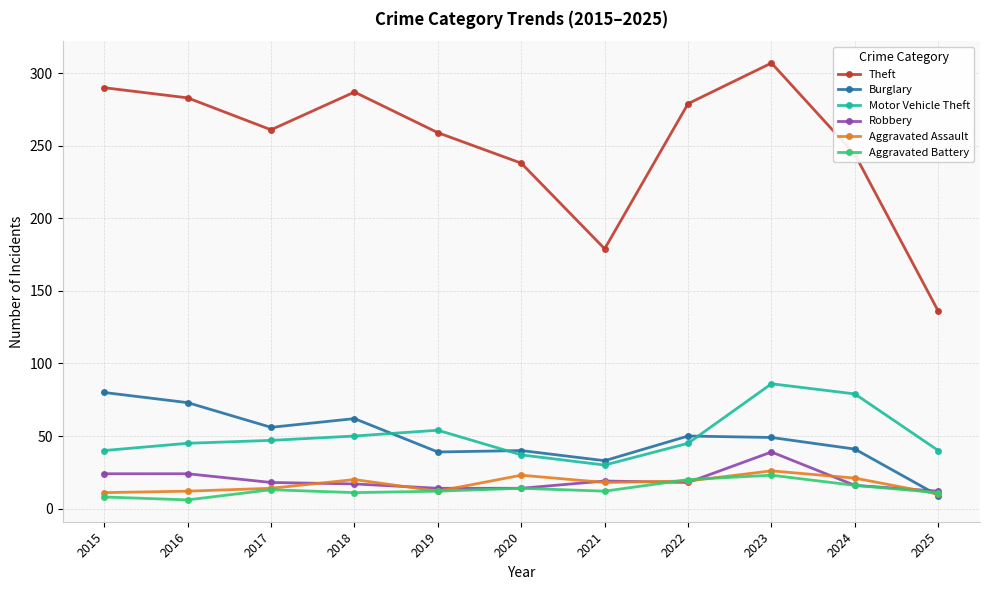

At 2015, list the series in order from largest to smallest.

Theft, Burglary, Motor Vehicle Theft, Robbery, Aggravated Assault, Aggravated Battery